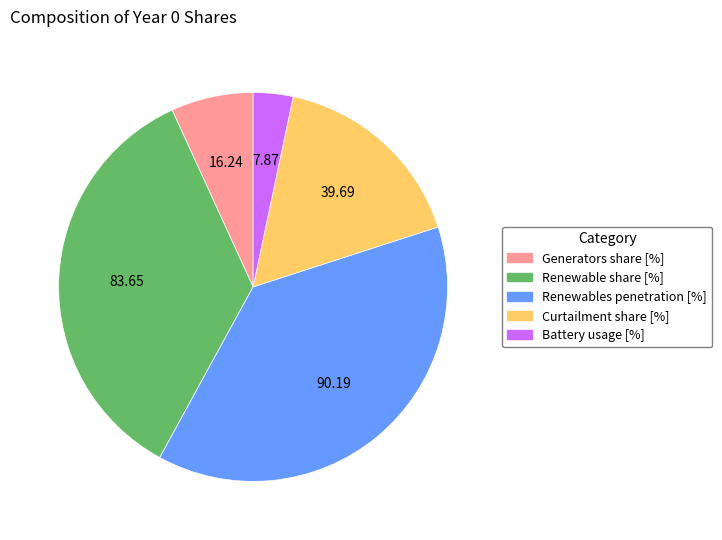

Approximately how many times larger is the value at Renewables penetration [%] compared to Renewable share [%]?

1.1